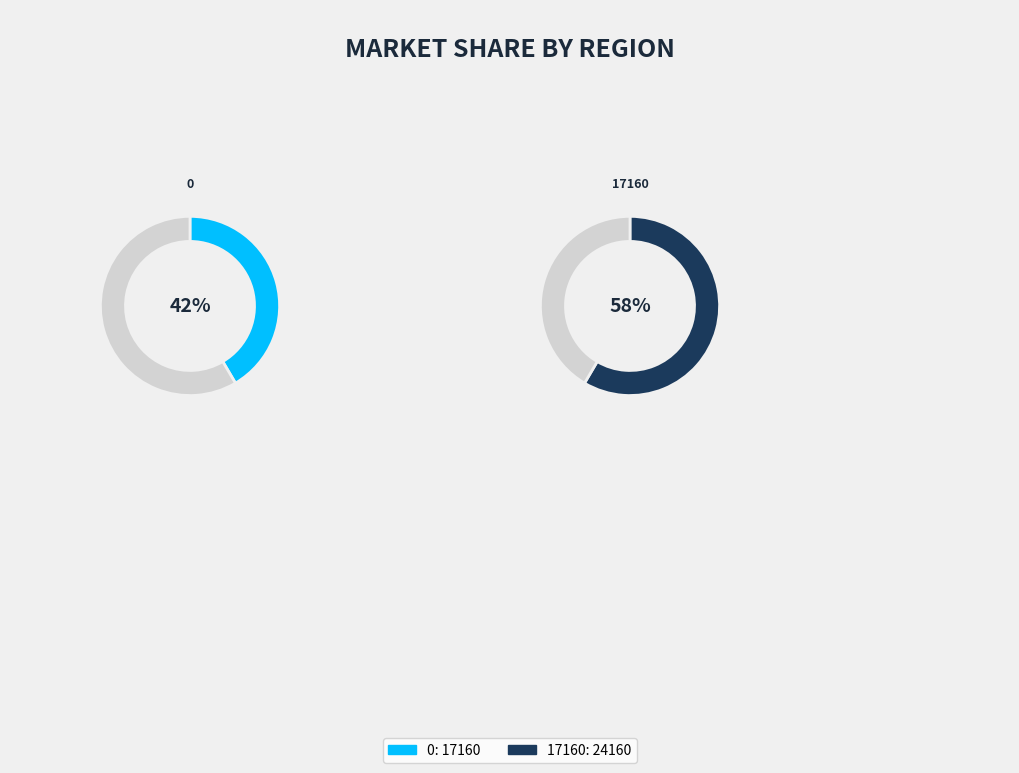

What percentage is NOT represented by 17160?

41.5%